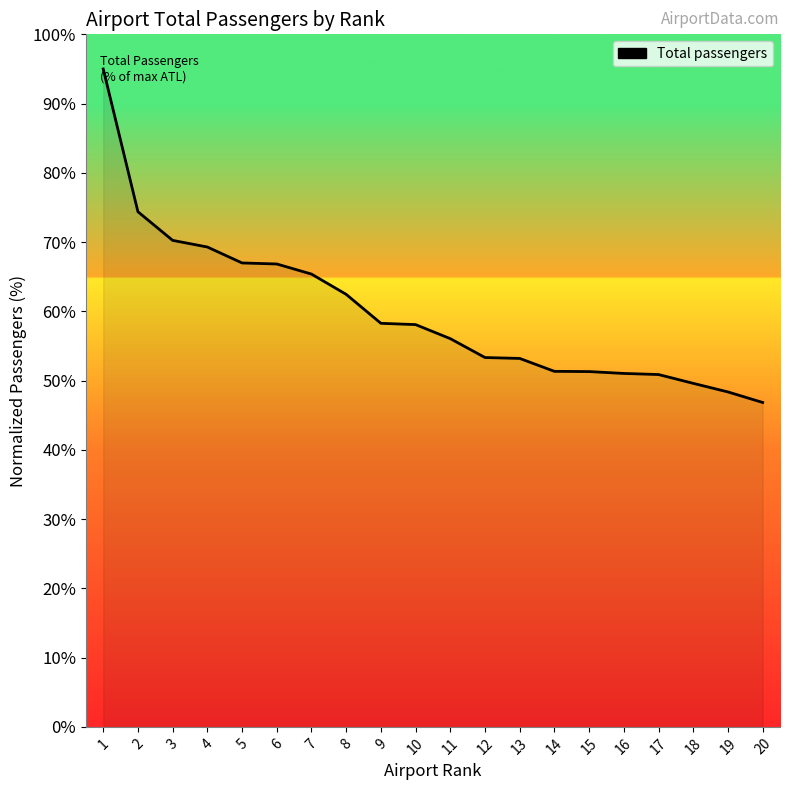

Which category has the highest value across all series?

1